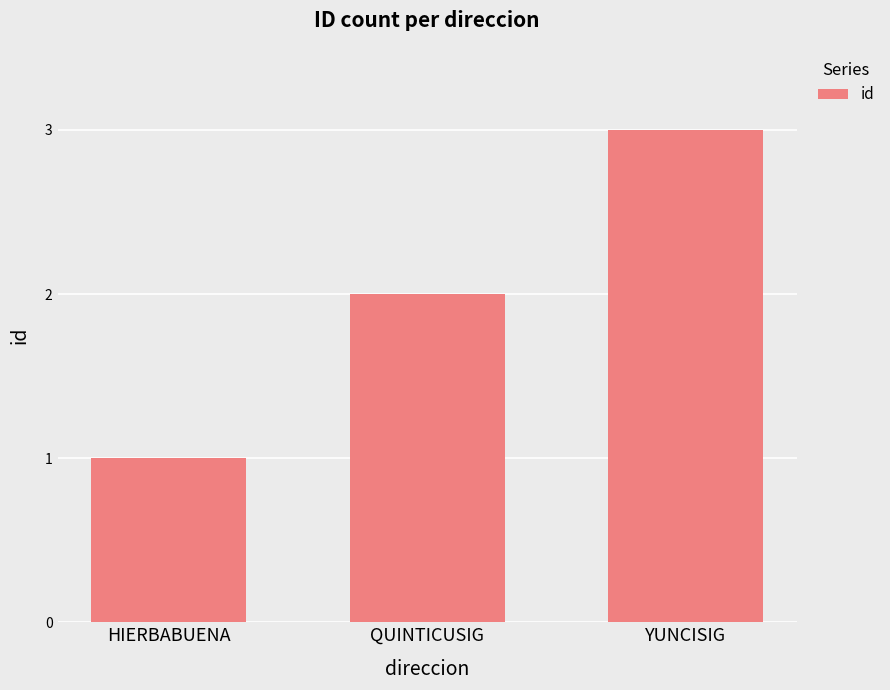

At which label is the value closest to 2?

QUINTICUSIG